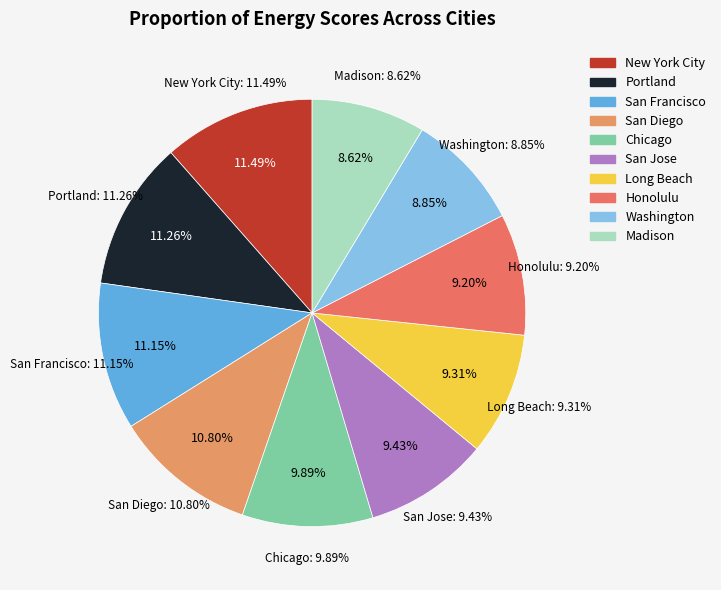

To the nearest percent, what percentage of the pie is Washington?

9%